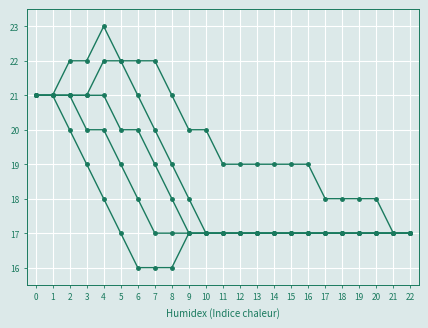

Reading left to right, transcribe all the data shown in this chart.

Line 1: 0=21	1=21	2=21	3=20	4=20	5=19	6=18	7=17	8=17	9=17	10=17	11=17	12=17	13=17	14=17	15=17	16=17	17=17	18=17	19=17	20=17	21=17	22=17
Line 2: 0=21	1=21	2=21	3=21	4=22	5=22	6=21	7=20	8=19	9=18	10=17	11=17	12=17	13=17	14=17	15=17	16=17	17=17	18=17	19=17	20=17	21=17	22=17
Line 3: 0=21	1=21	2=21	3=21	4=21	5=20	6=20	7=19	8=18	9=17	10=17	11=17	12=17	13=17	14=17	15=17	16=17	17=17	18=17	19=17	20=17	21=17	22=17
Line 4: 0=21	1=21	2=22	3=22	4=23	5=22	6=22	7=22	8=21	9=20	10=20	11=19	12=19	13=19	14=19	15=19	16=19	17=18	18=18	19=18	20=18	21=17	22=17
Line 5: 0=21	1=21	2=20	3=19	4=18	5=17	6=16	7=16	8=16	9=17	10=17	11=17	12=17	13=17	14=17	15=17	16=17	17=17	18=17	19=17	20=17	21=17	22=17